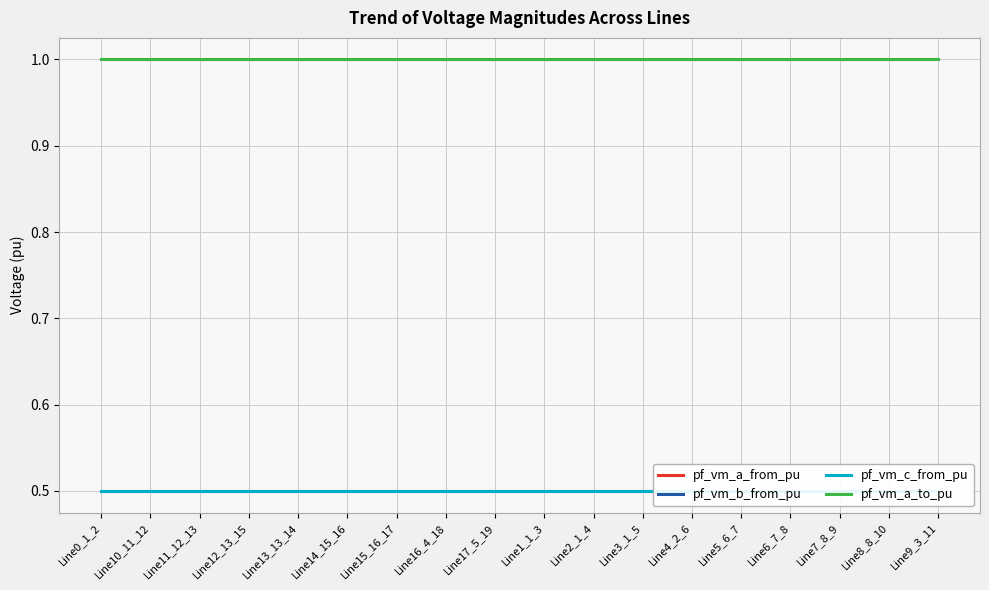

Does the chart display data point markers on the line(s)?

No